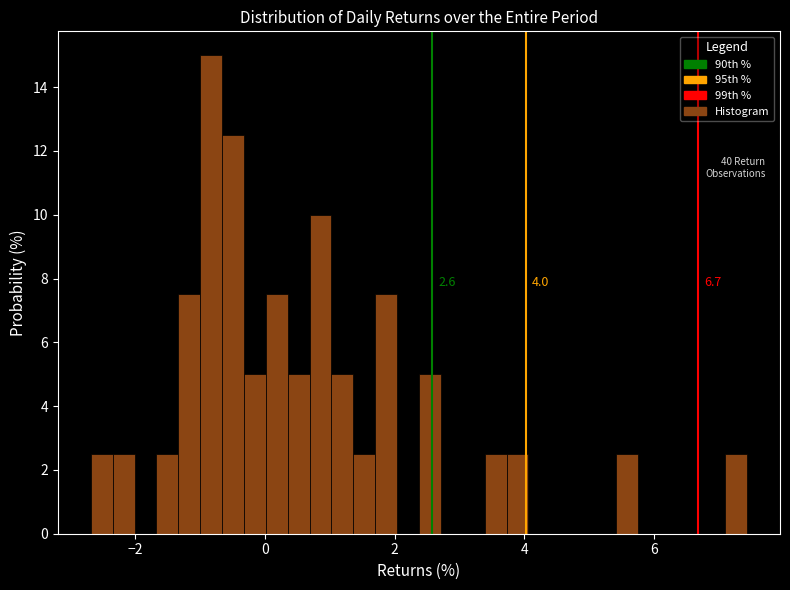

Read against the x-axis, roughly where is the centre of the tallest bar?

-0.8